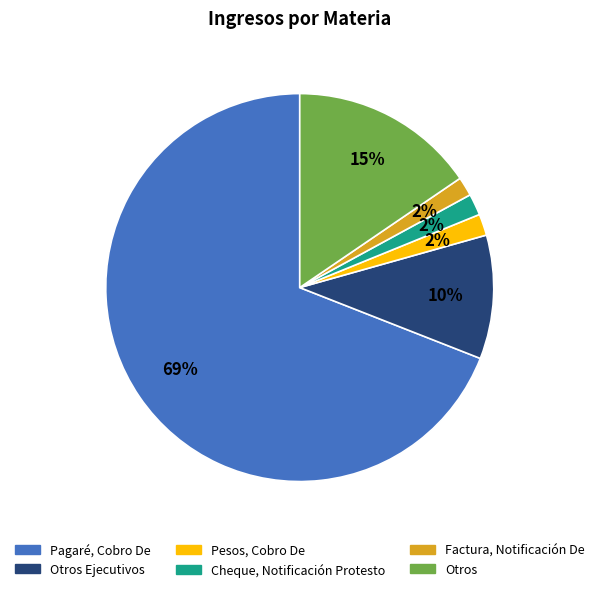

Is it true that Pesos, Cobro De is 2% of the pie?

True